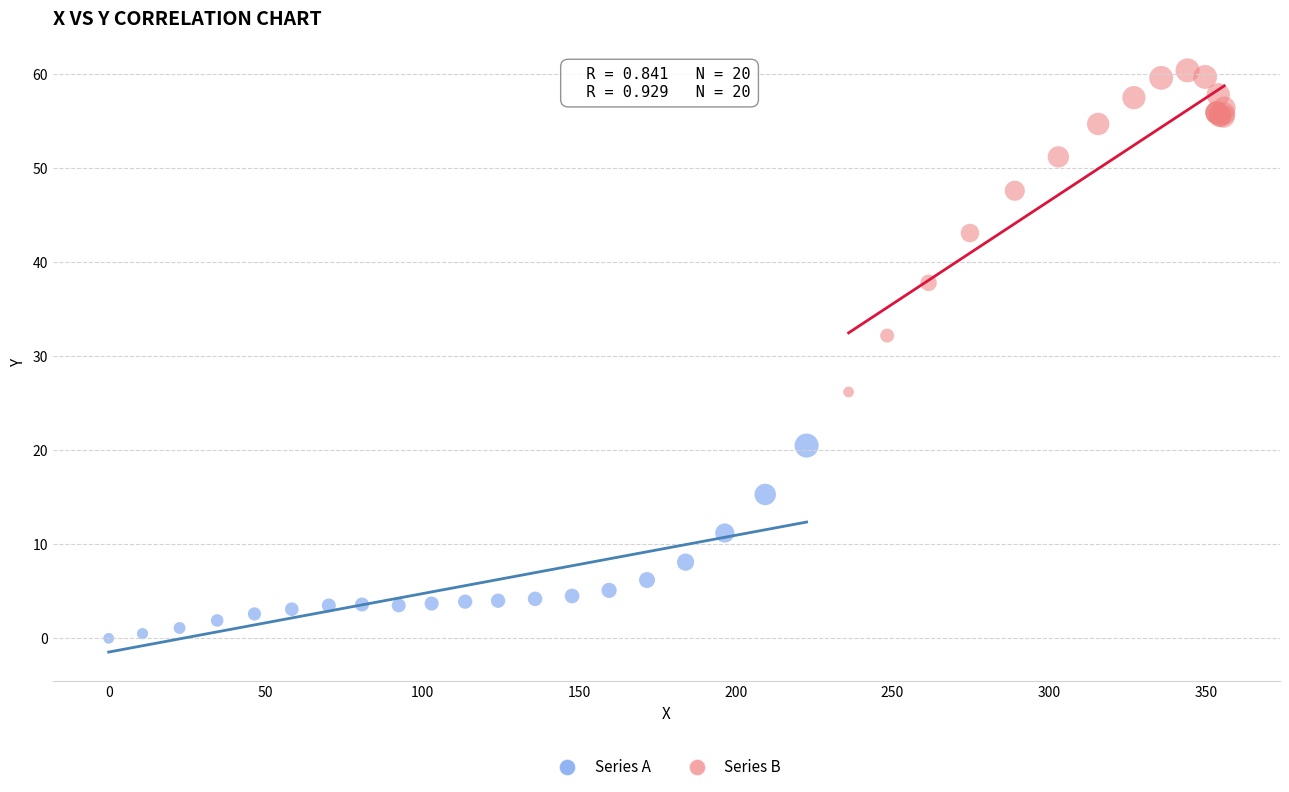

Which series has the widest spread of Y values?

Series B